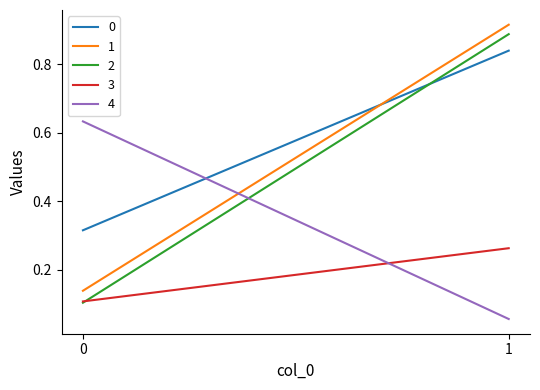

How many series are shown in this chart?

5